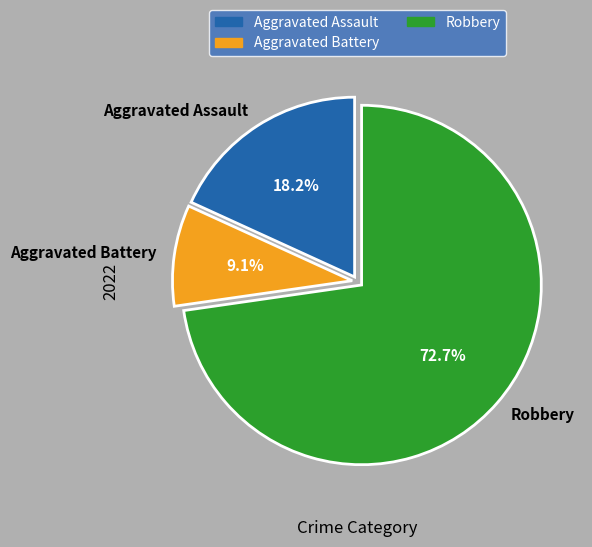

Combined, do Aggravated Battery and Robbery account for over 50%?

Yes